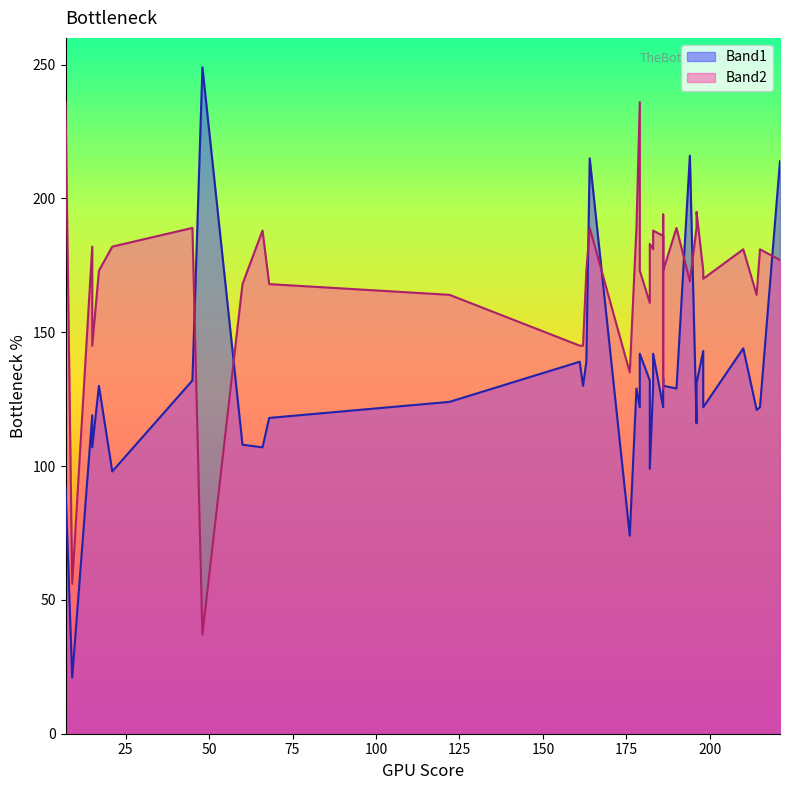

True or false: Band2 has a value of 182 at 21.

True